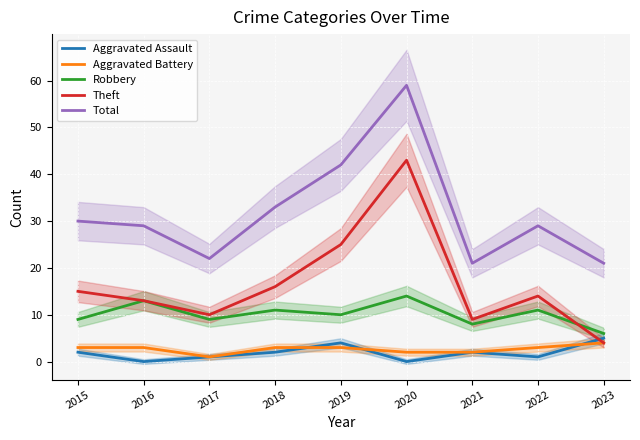

Between 2022 and 2016, which is larger?

2022